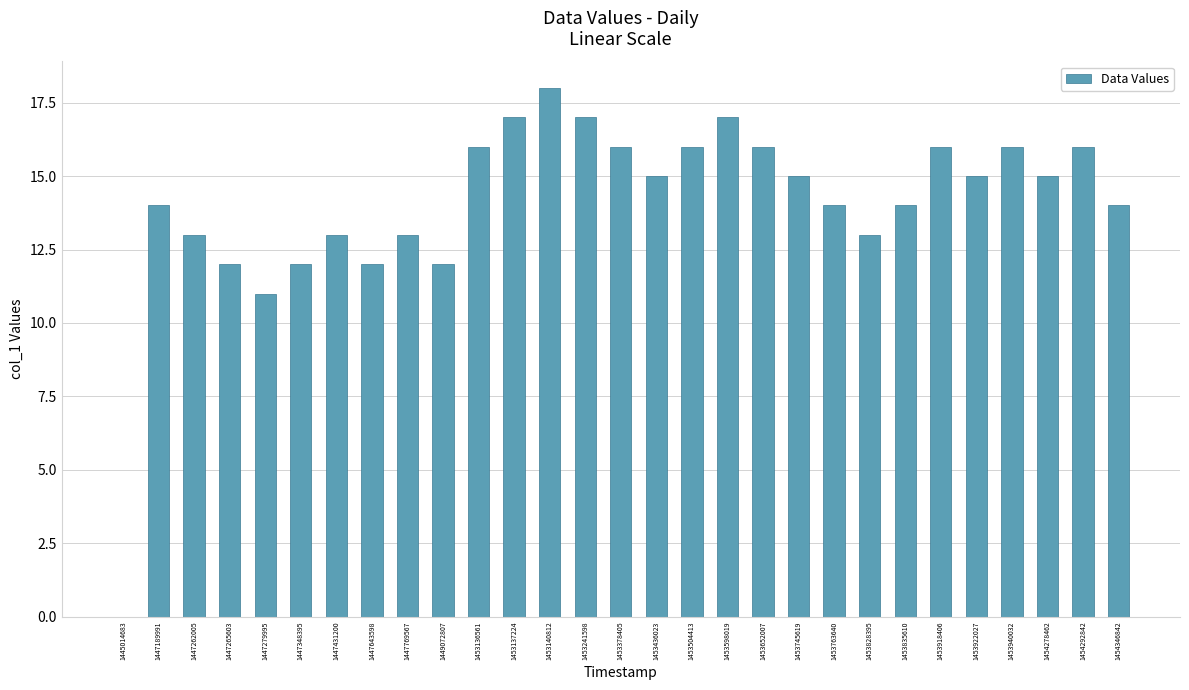

The value at 1453745619 is 7. True or false?

False